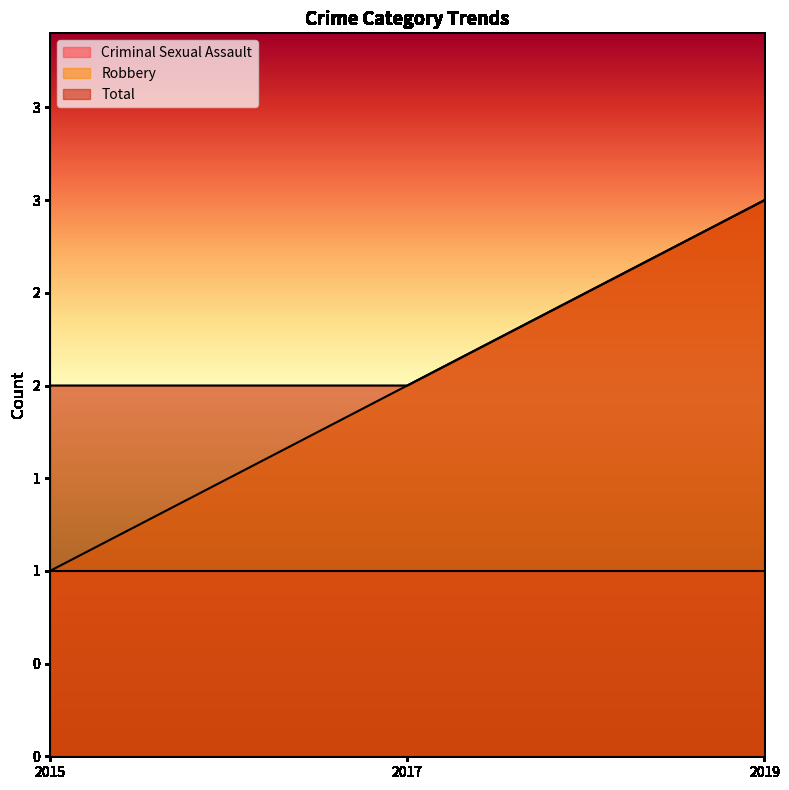

At which category does the chart reach its minimum across all series?

2015